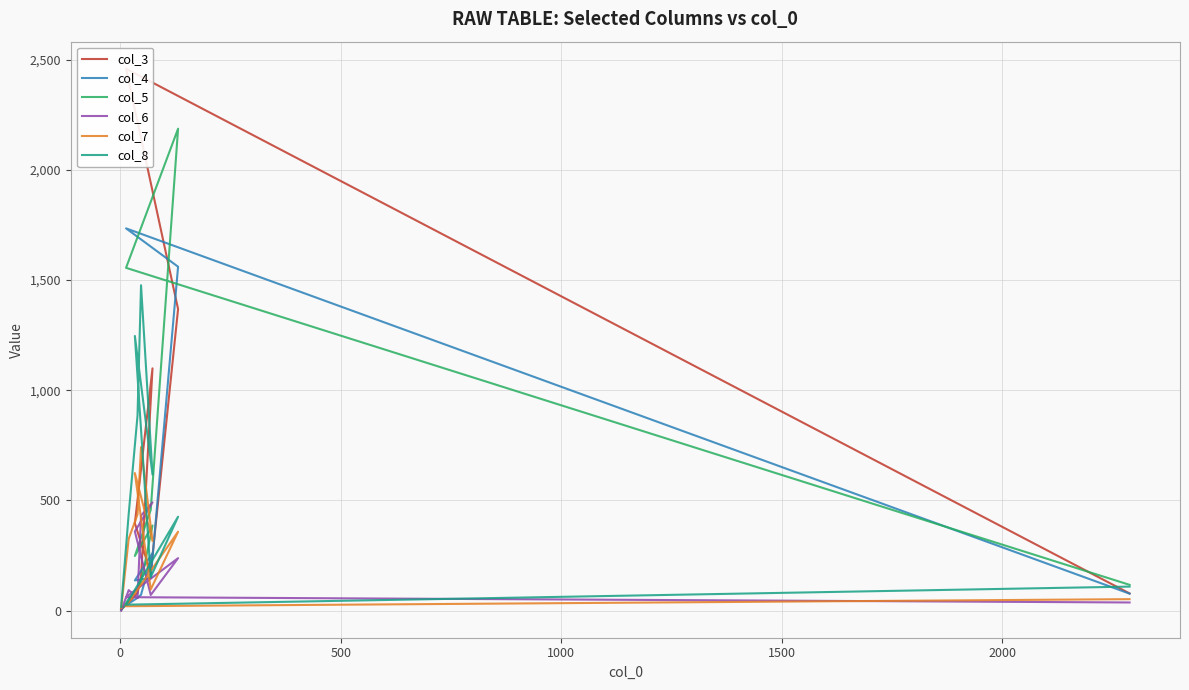

What is the greatest value displayed?

2458